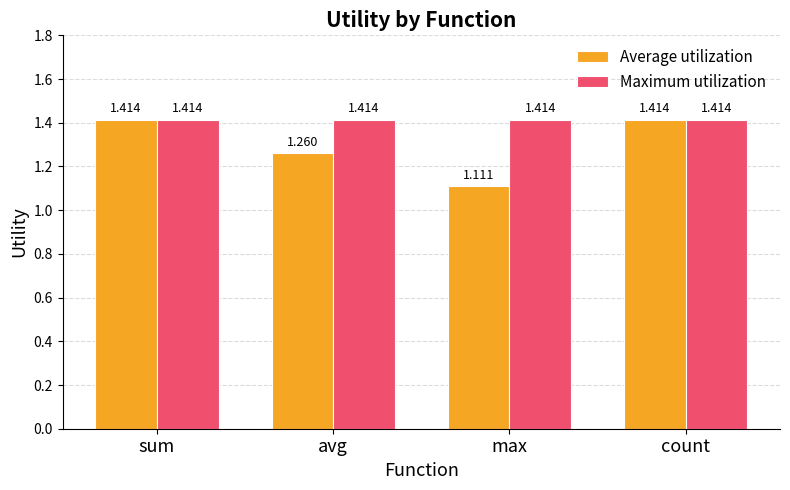

Which series has the largest total across all categories?

Maximum utilization